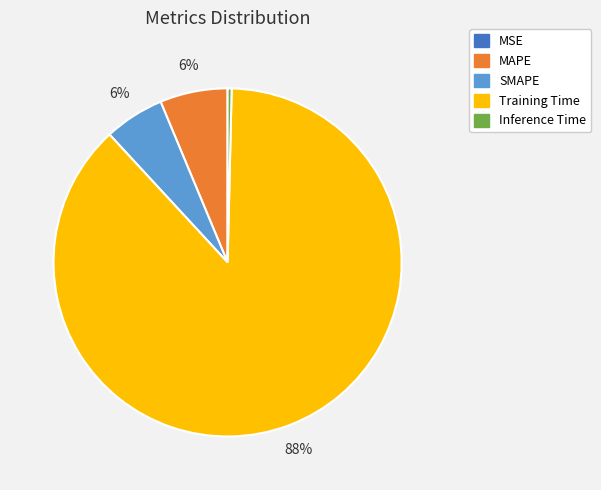

What is the largest slice in the pie chart?

Training Time